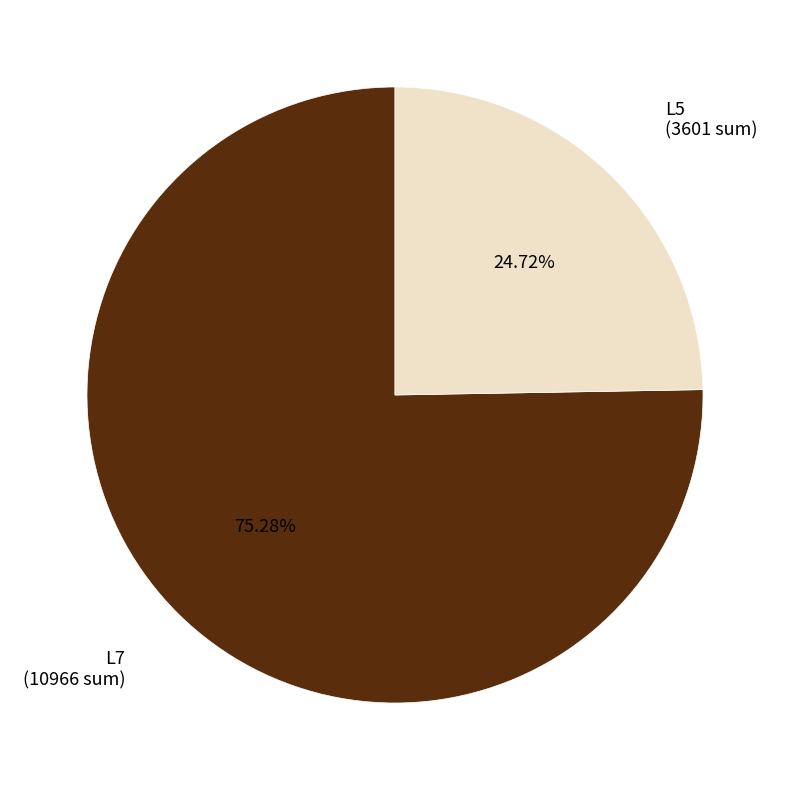

Is there a majority slice in this chart?

Yes